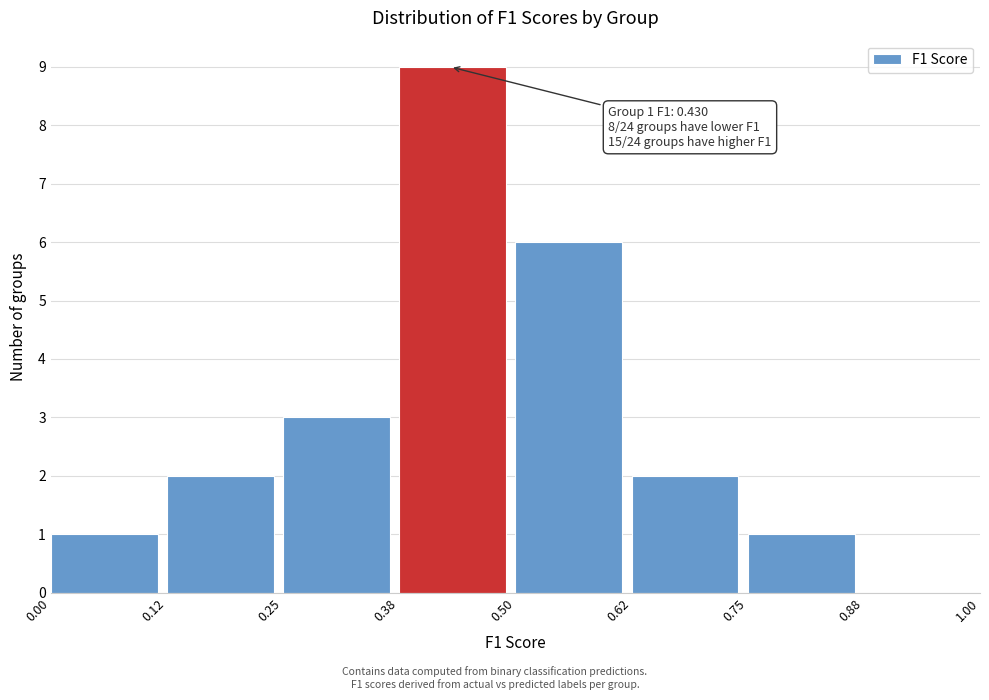

Over which range of the x-axis is the bar tallest?

0.38 to 0.50